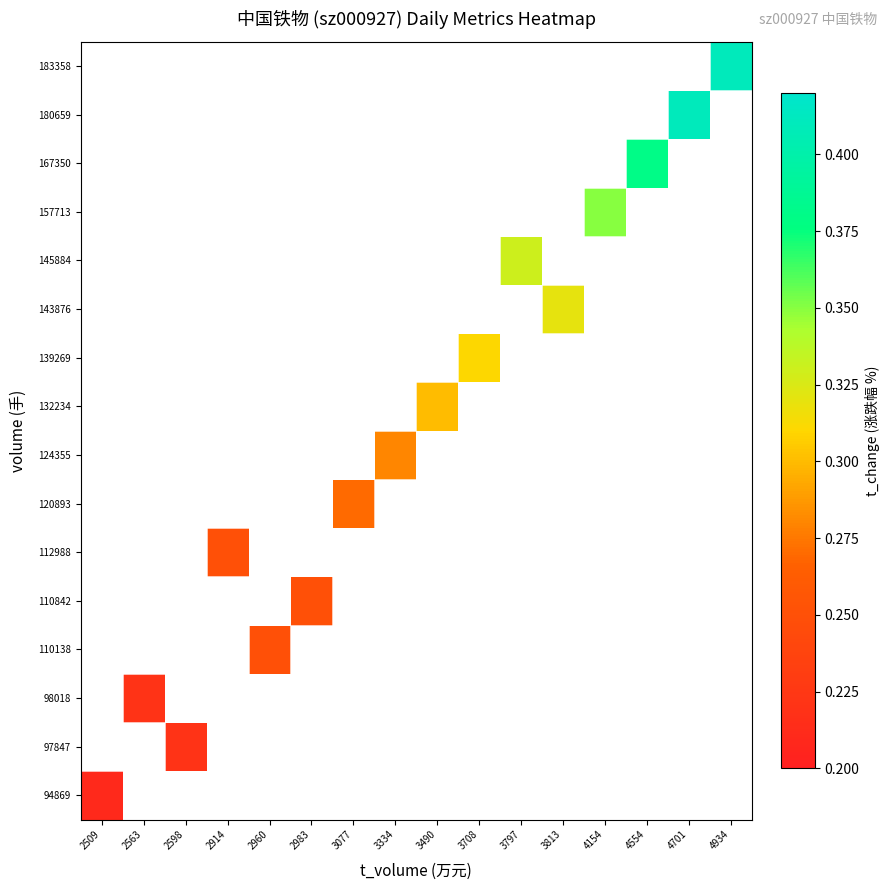

What is the smallest value displayed?

0.2